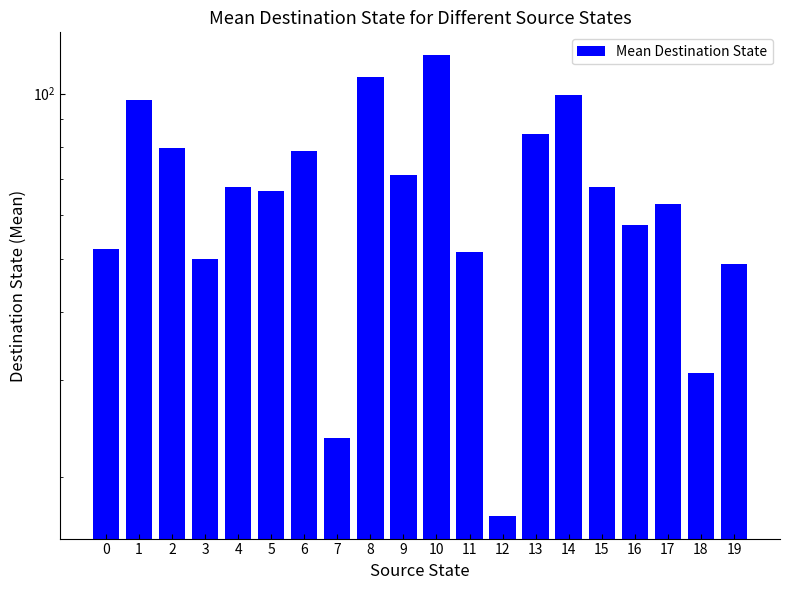

How many data points are above 67?

10